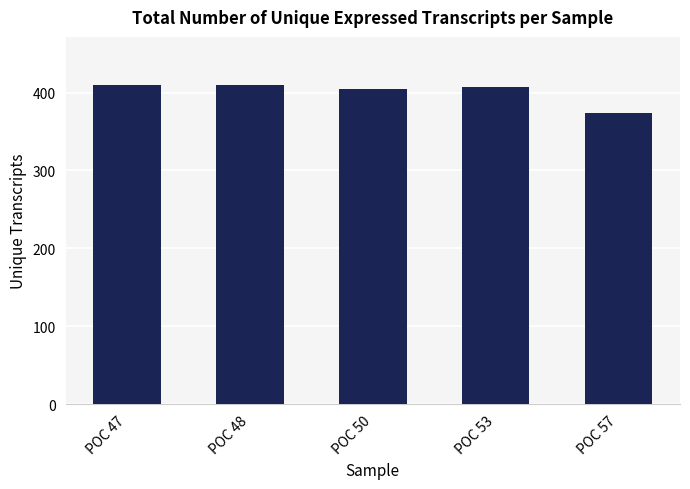

Count the number of data series in this chart.

1